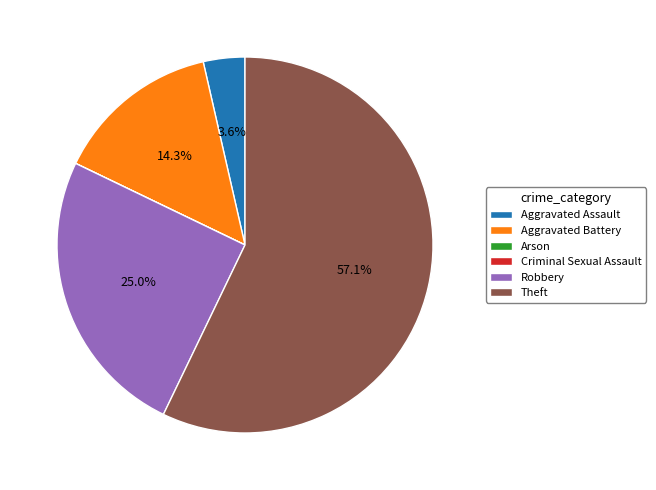

What percentage is NOT represented by Robbery?

75.0%